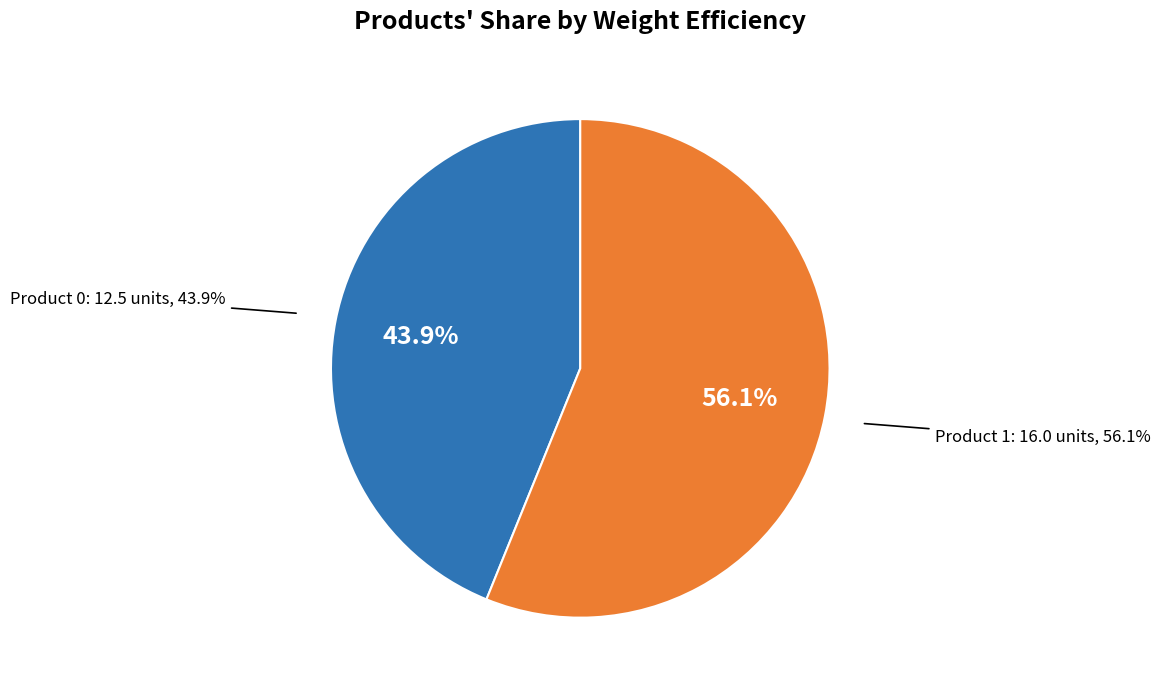

Is it true that Product 0 is 44% of the pie?

True